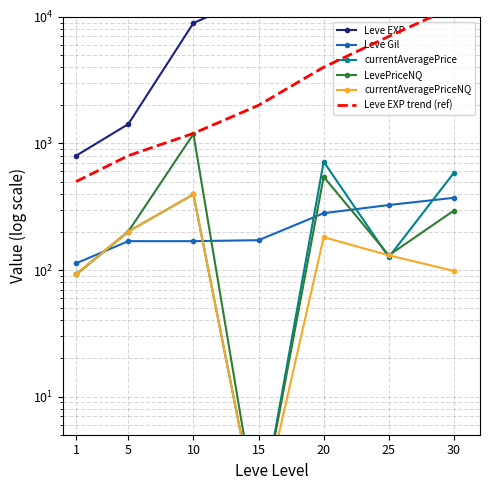

What is the average value of the Leve EXP series?

16332.9